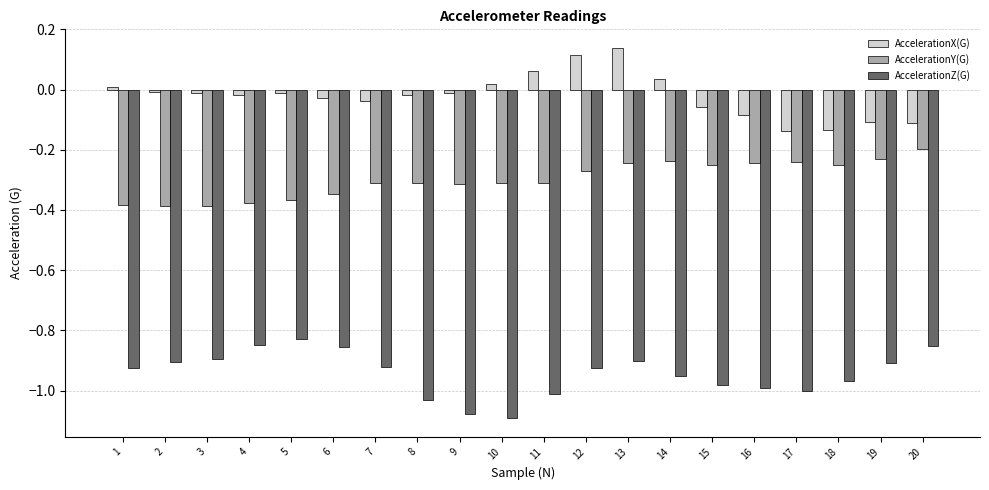

List the series in order of their peak value, lowest first.

AccelerationZ(G), AccelerationY(G), AccelerationX(G)